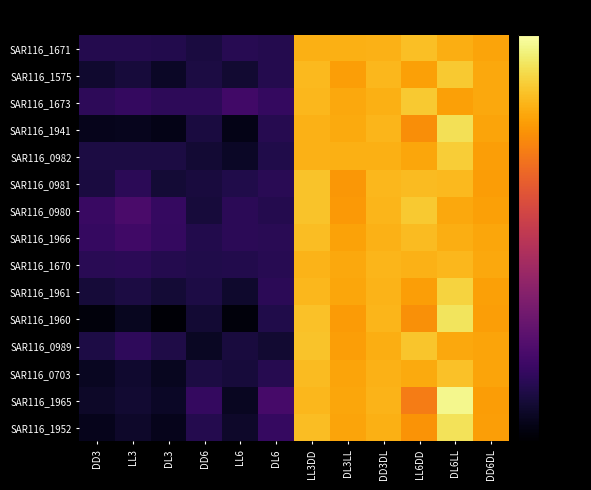

Rank the series at DD6 from lowest to highest value.

SAR116_0989, SAR116_0982, SAR116_1960, SAR116_0980, SAR116_0981, SAR116_1671, SAR116_1941, SAR116_0703, SAR116_1575, SAR116_1961, SAR116_1670, SAR116_1966, SAR116_1952, SAR116_1673, SAR116_1965